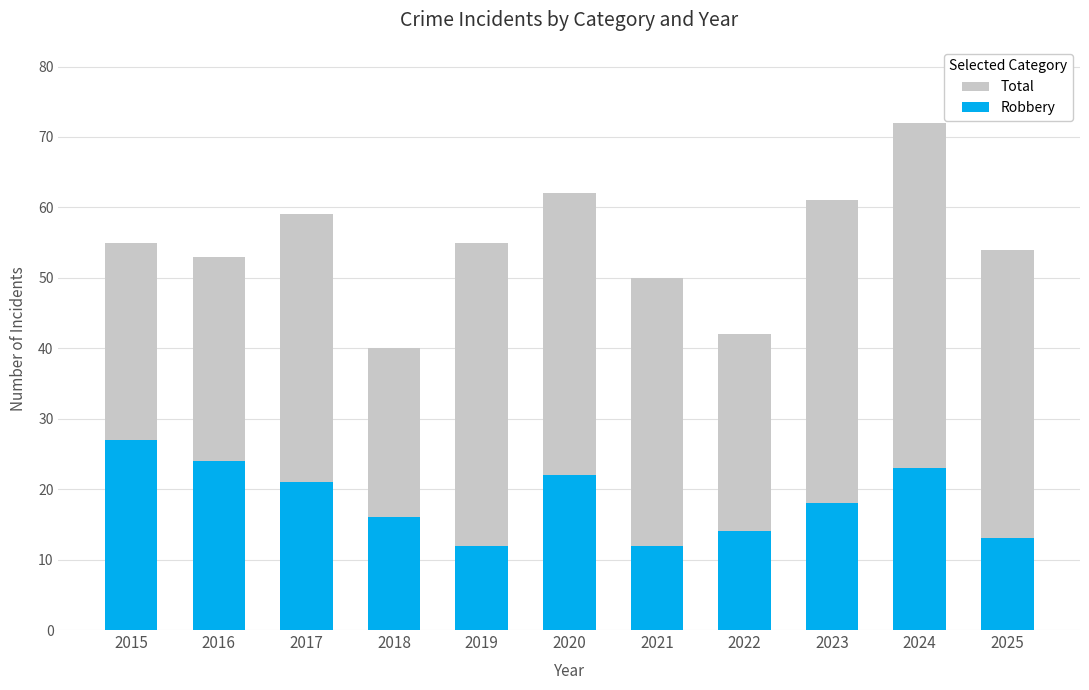

Reading left to right, extract all data points from this chart.

Total: 2015=55	2016=53	2017=59	2018=40	2019=55	2020=62	2021=50	2022=42	2023=61	2024=72	2025=54
Robbery: 2015=27	2016=24	2017=21	2018=16	2019=12	2020=22	2021=12	2022=14	2023=18	2024=23	2025=13